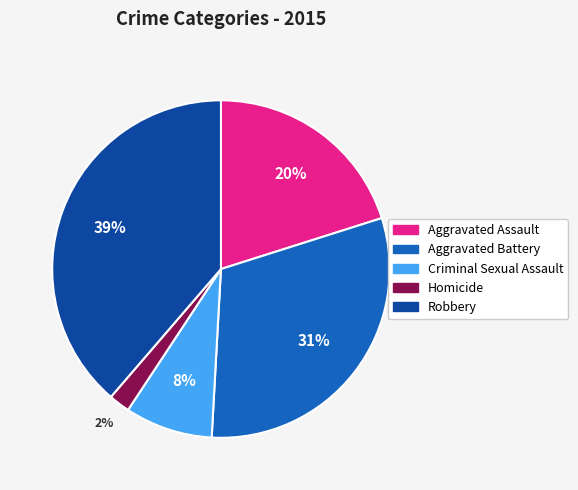

Is it true that Criminal Sexual Assault is 1% of the pie?

False